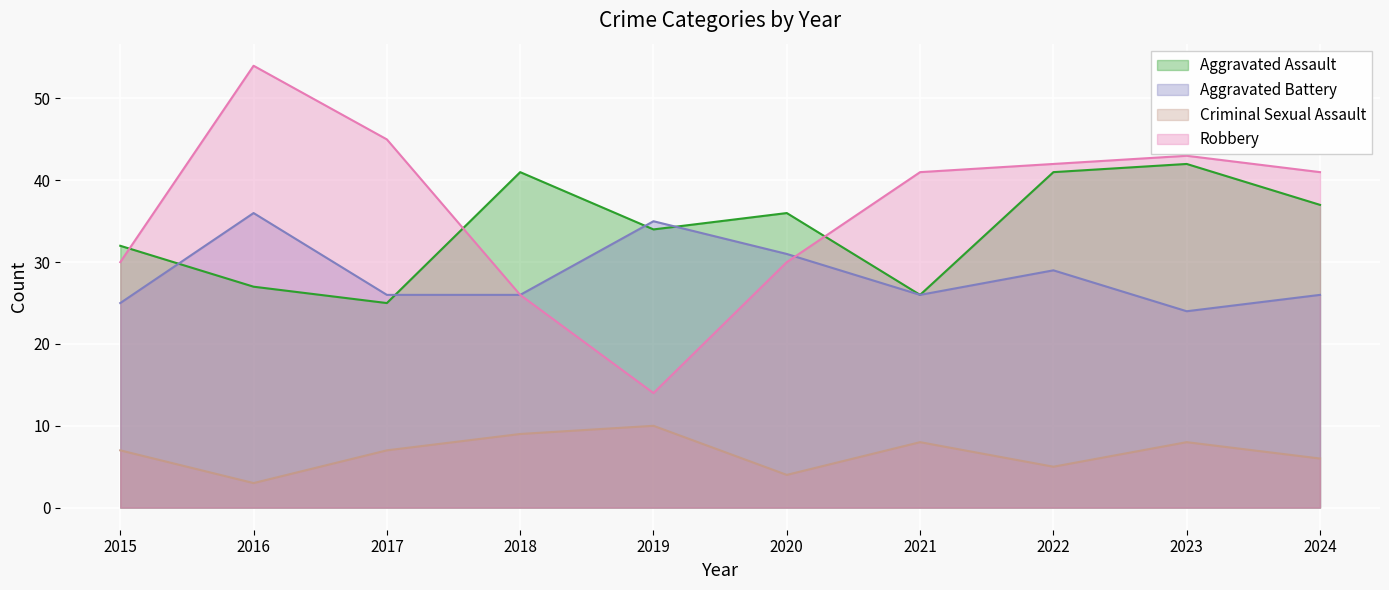

Which series changed the most between 2017 and 2024?

Aggravated Assault